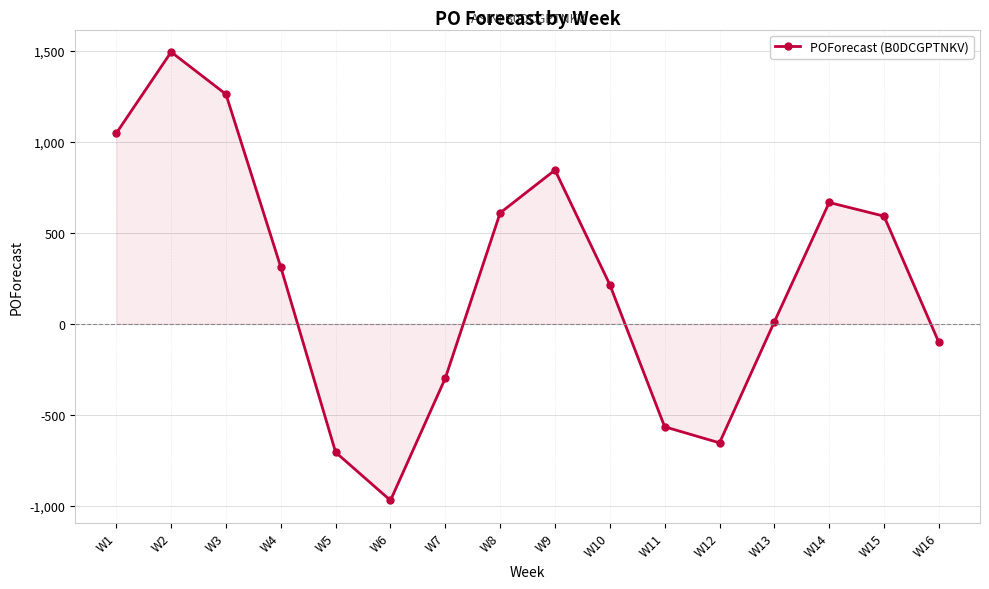

What is the difference between the maximum and minimum values?

2461